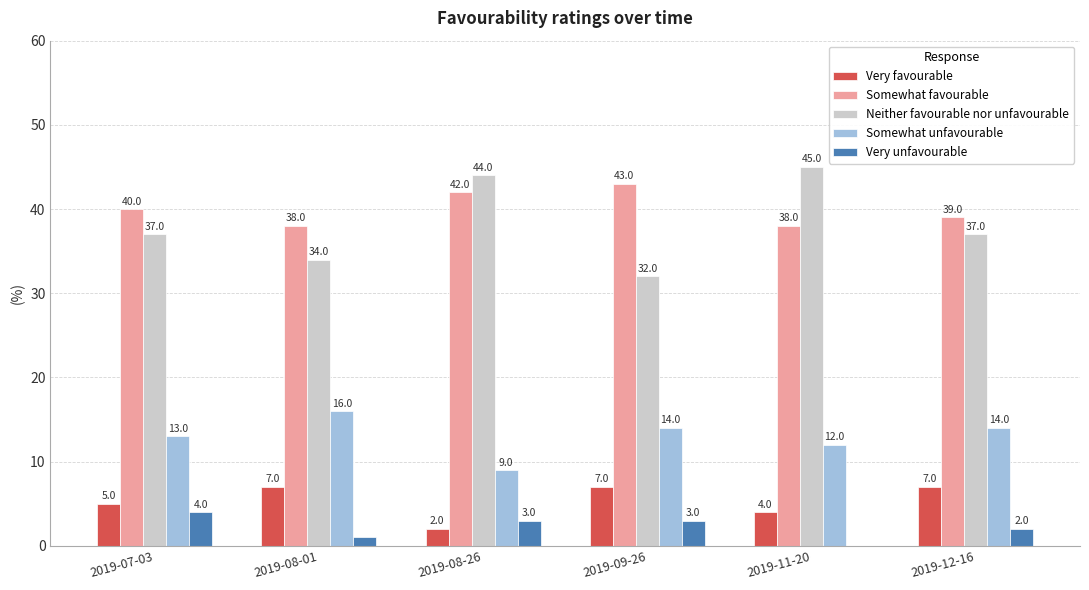

Which series changed the most between 2019-08-01 and 2019-09-26?

Somewhat favourable